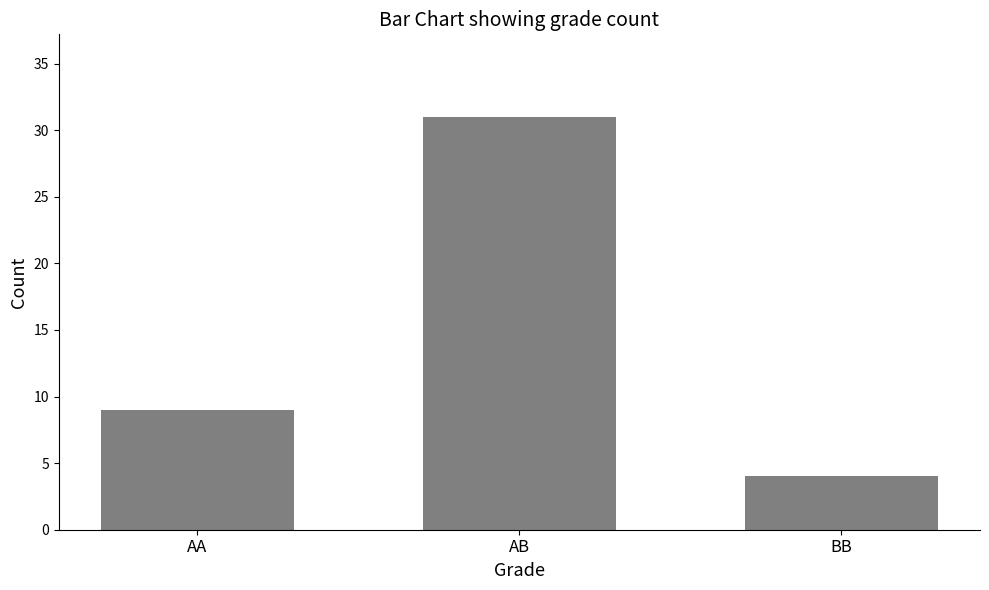

What is the minimum value shown in the chart?

4